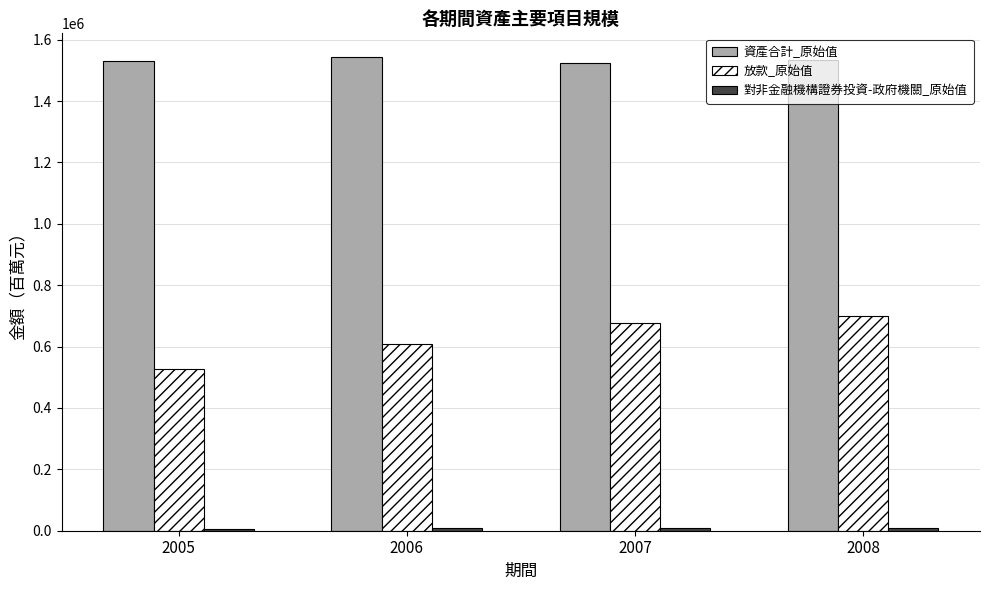

Which series has the largest total across all categories?

資產合計_原始值